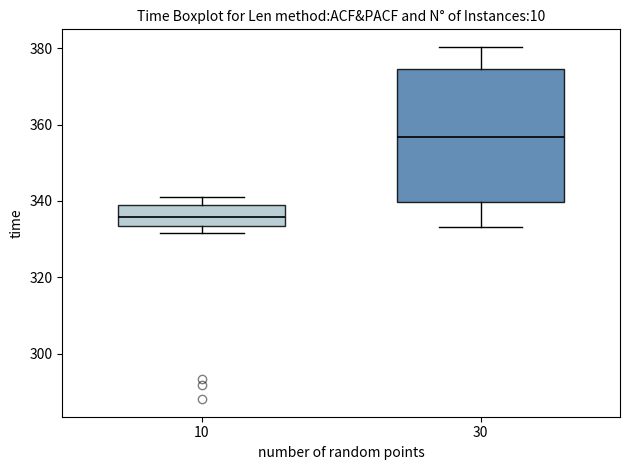

Reading left to right, read every box against the y-axis: the position of its median line, the range the box covers, and the ends of its whiskers. The values are not printed on the chart, so give them approximately, as read against the axis.

10: median 336, box 334 to 340, whiskers 332 to 342
30: median 356, box 340 to 374, whiskers 334 to 380